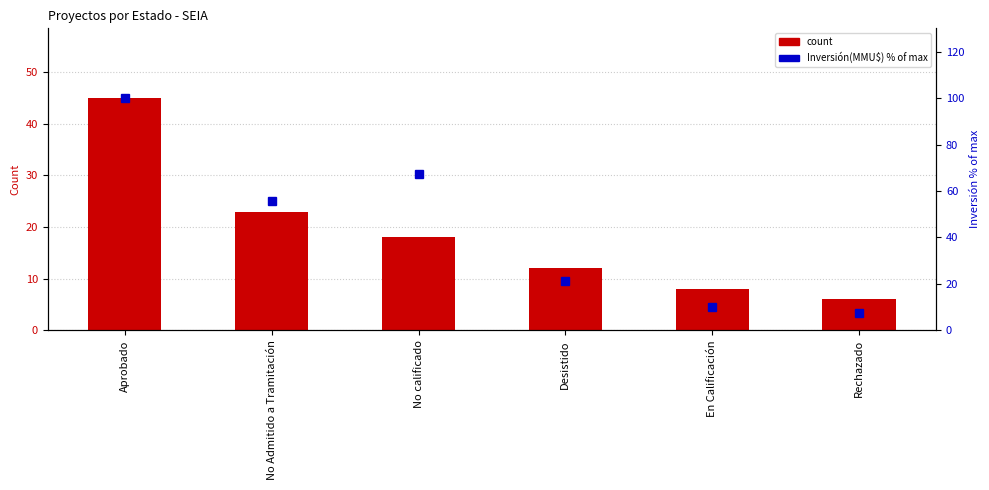

At how many categories does at least one series exceed 53?

3